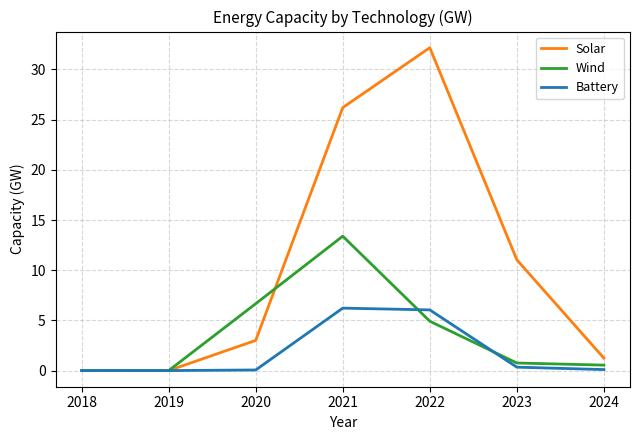

True or false: Solar has a value of 0.0 at 2019.

True